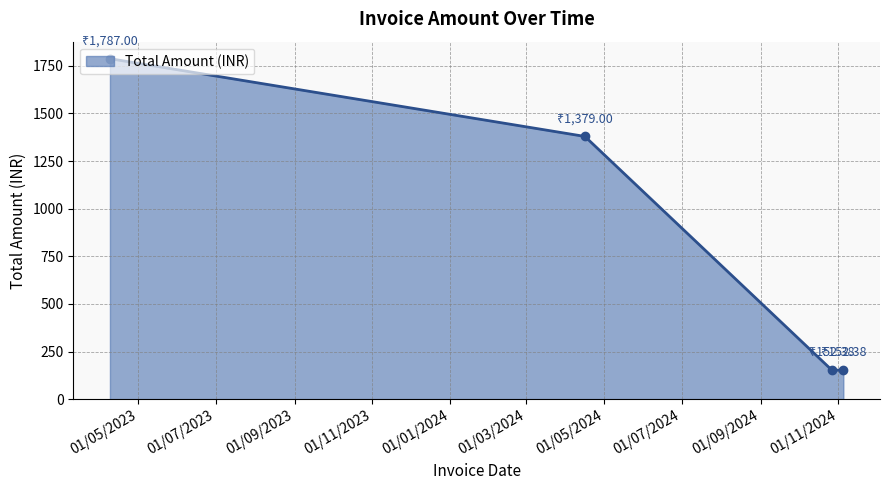

True or false: there are more than 2 points higher than both neighbors.

False